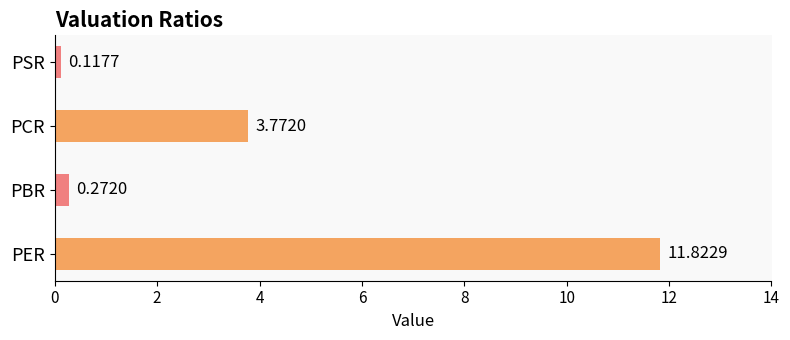

What is the change in value from PCR to PSR?

-3.7